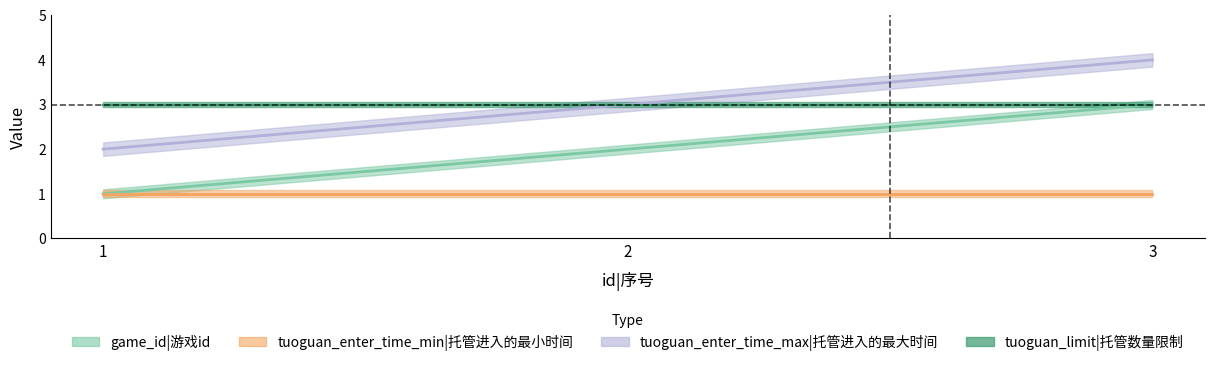

What is the smallest value displayed?

1